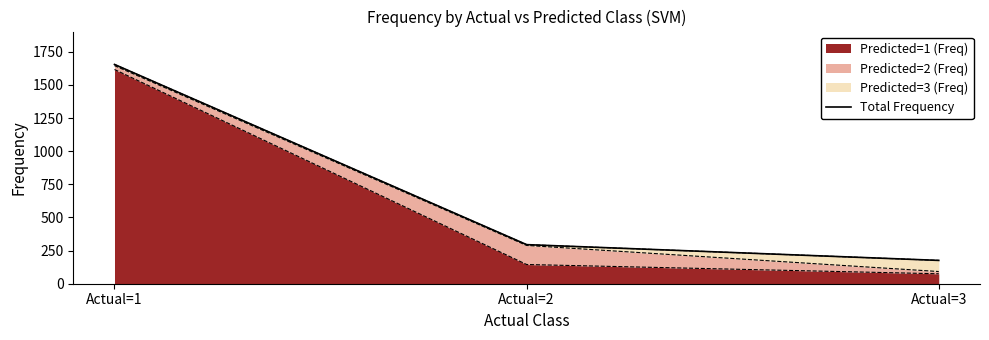

Reading left to right, transcribe all the data shown in this chart.

Actual=1=1655	Actual=2=295	Actual=3=176